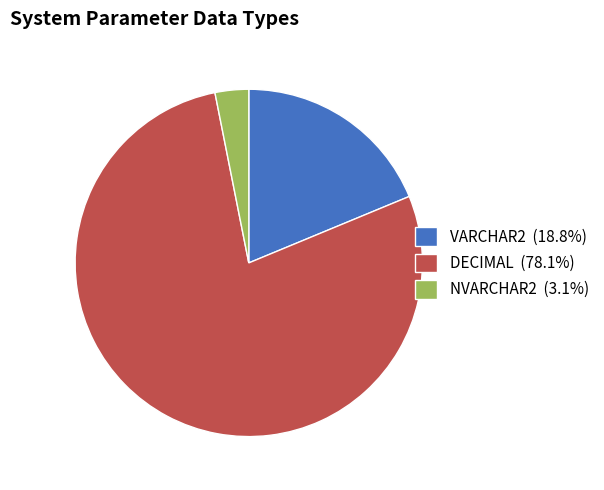

How many slices are in this pie chart?

3